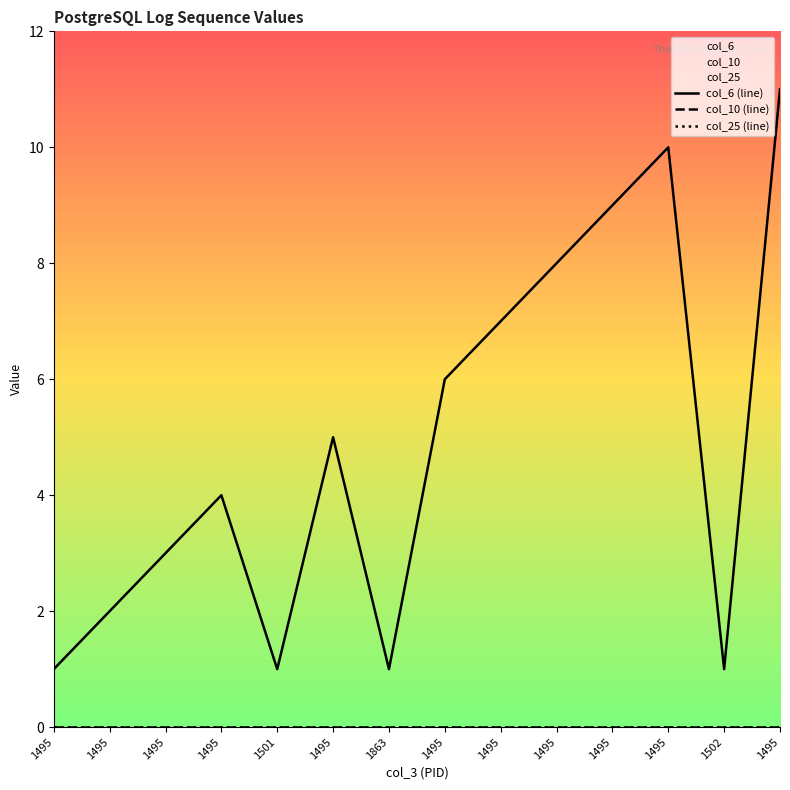

Is it true that col_10 (line) equals 0 at 1495?

True